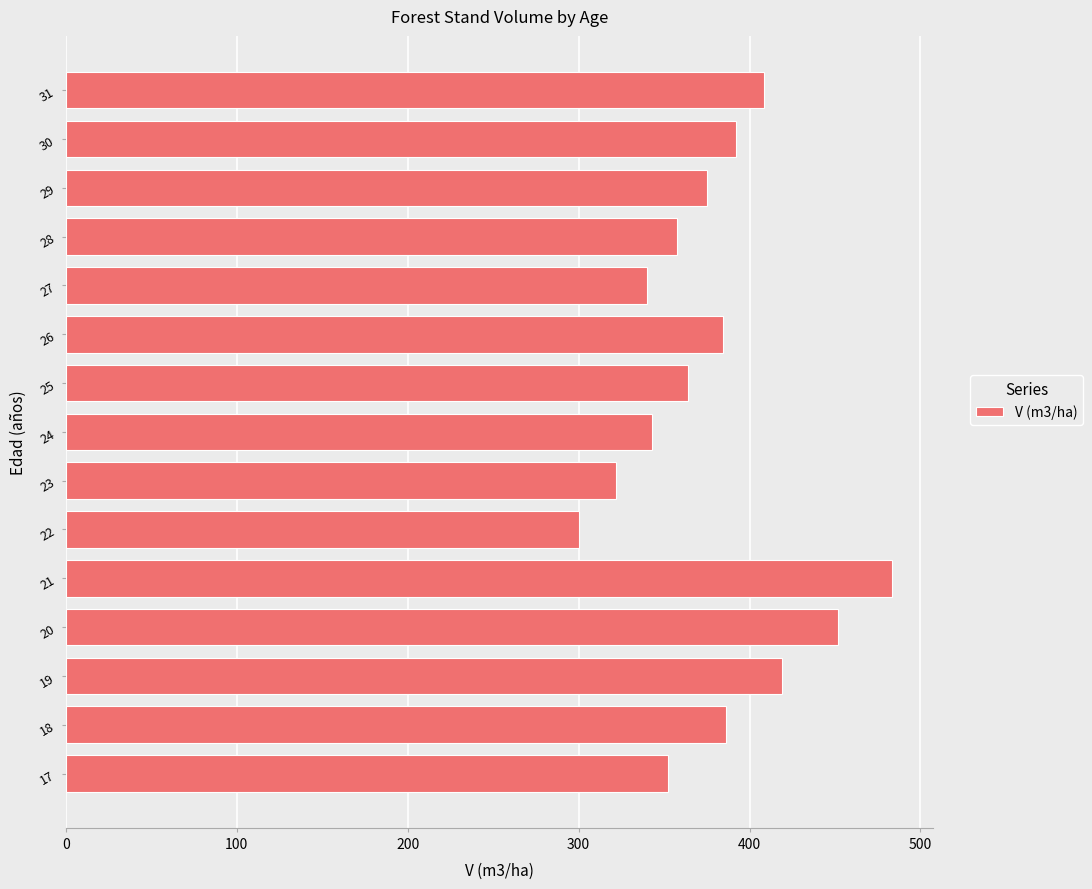

Are the bars grouped side by side (vs. stacked)?

No